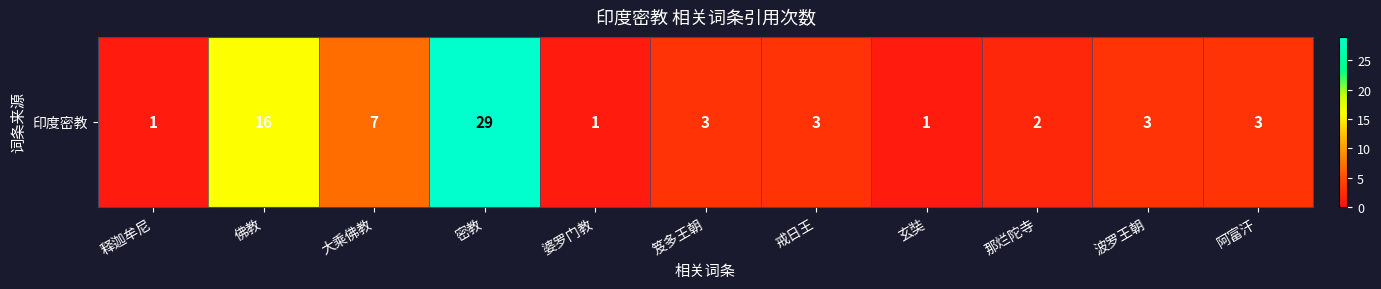

The chart shows a value of 2 at 那烂陀寺. True or false?

True